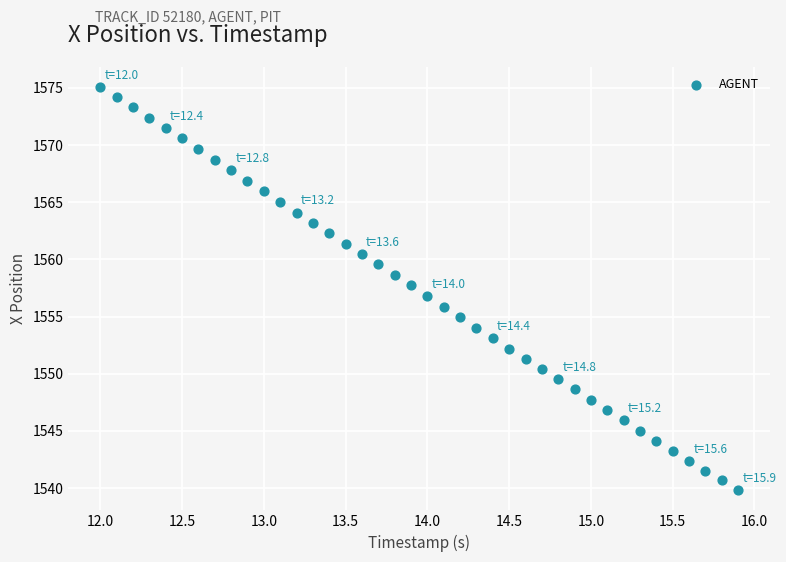

What is the range of Y values (max minus min)?

35.2